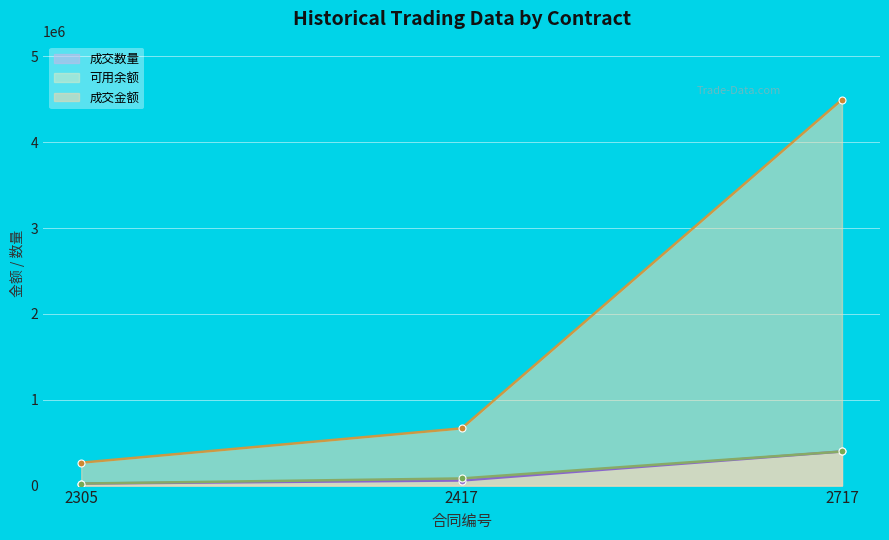

List the labels in order of 可用余额 value, smallest first.

2305, 2417, 2717